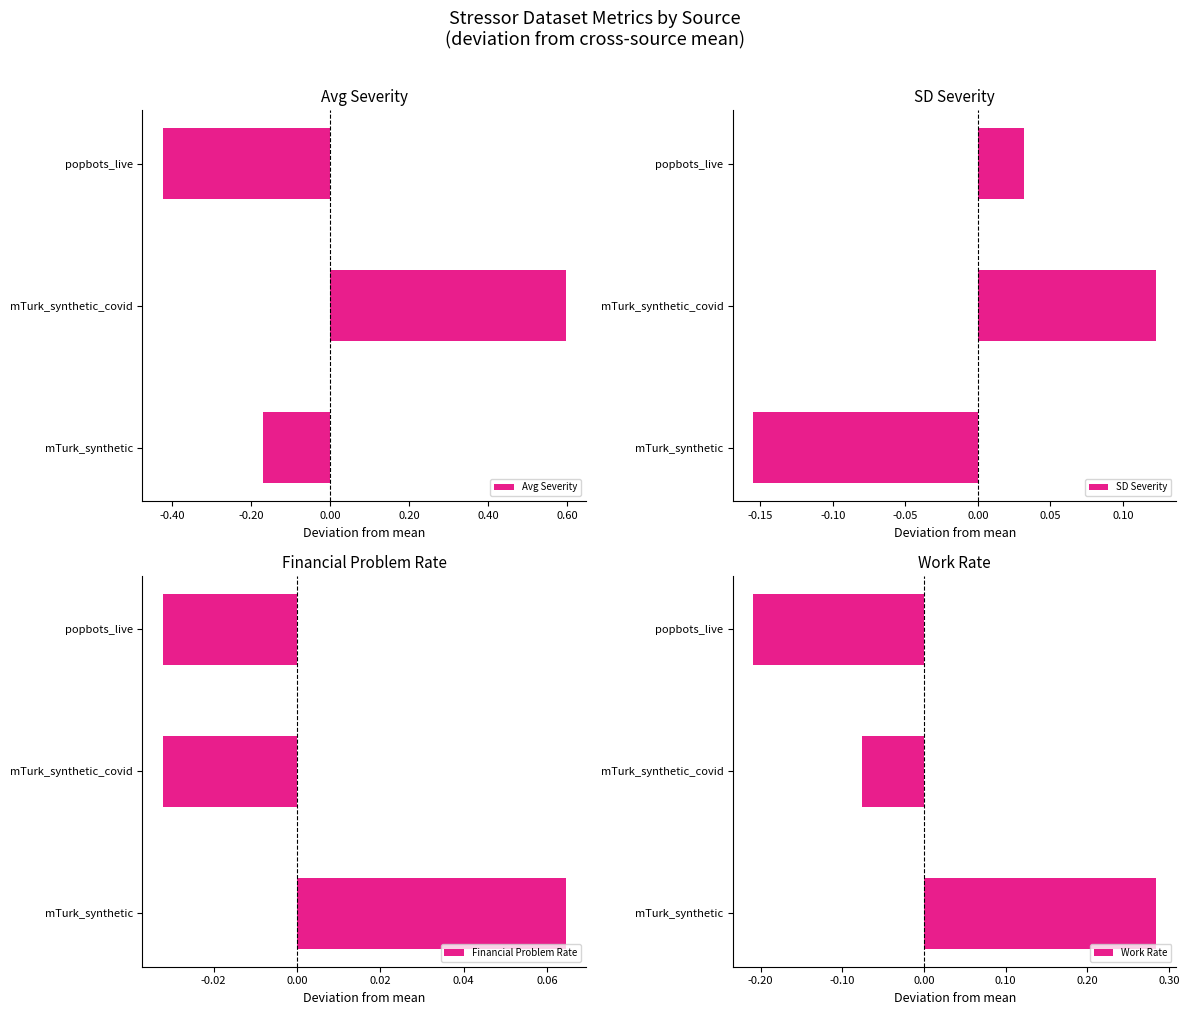

What is the sum of the Avg Severity values at mTurk_synthetic and popbots_live?

-0.6